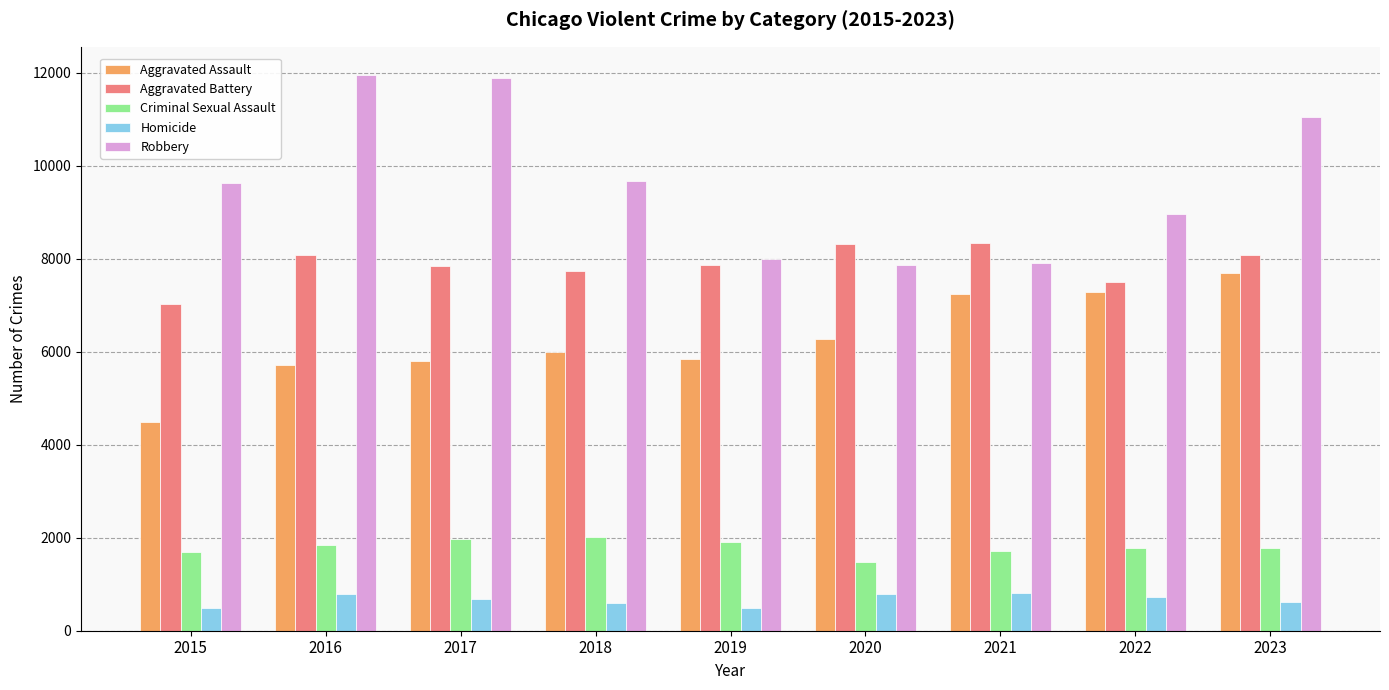

What is the highest value of the Aggravated Assault series?

7701